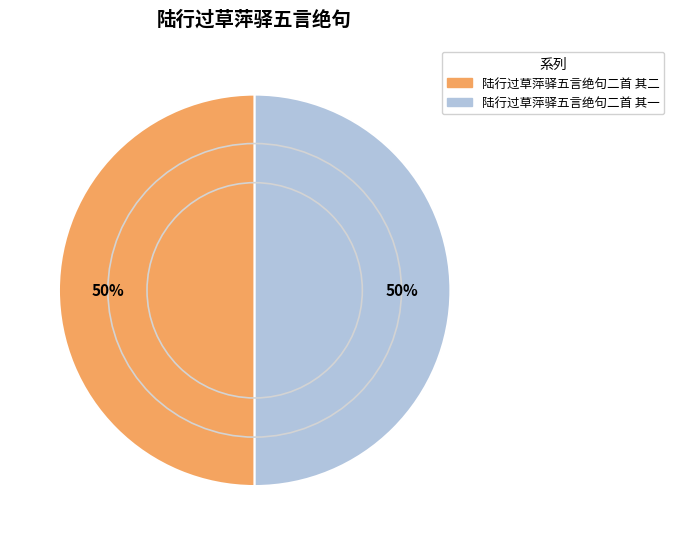

How many slices are in this pie chart?

2